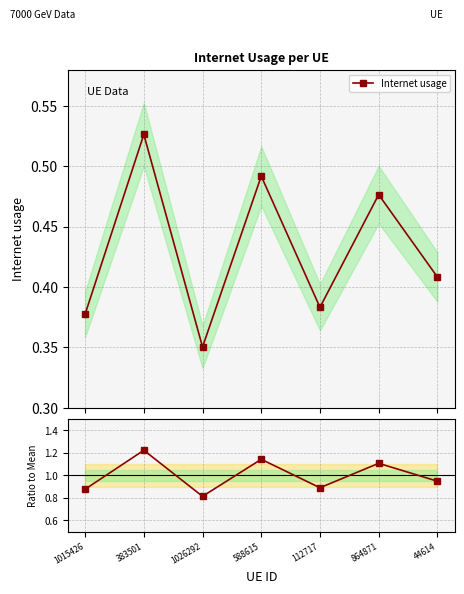

What is the average value of the Ratio to Mean series?

1.0